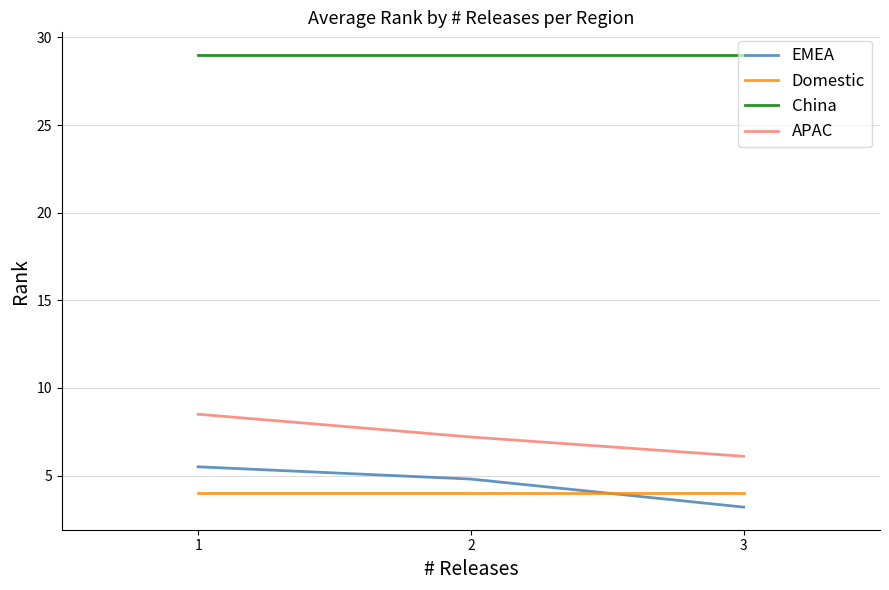

What is the lowest value of the APAC series?

6.1